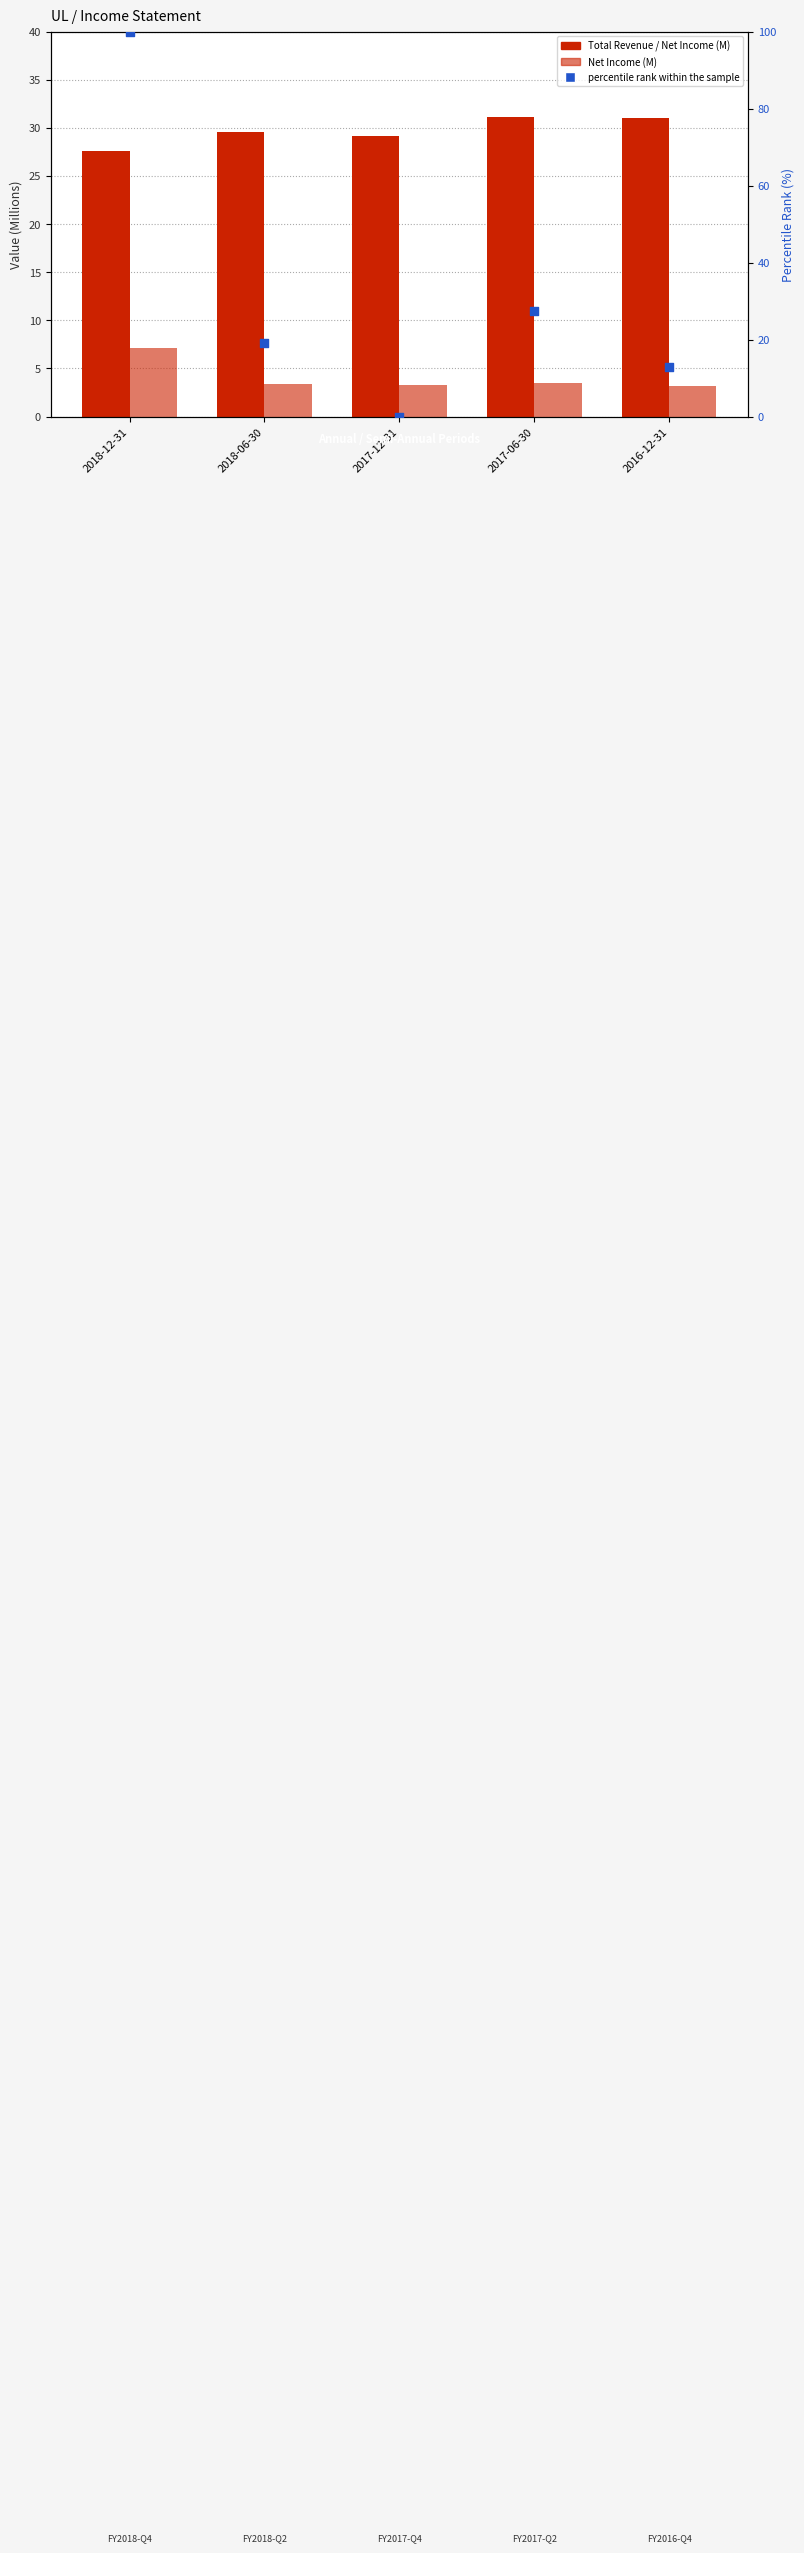

Which series contains the lowest Y value?

Percentile rank within sample